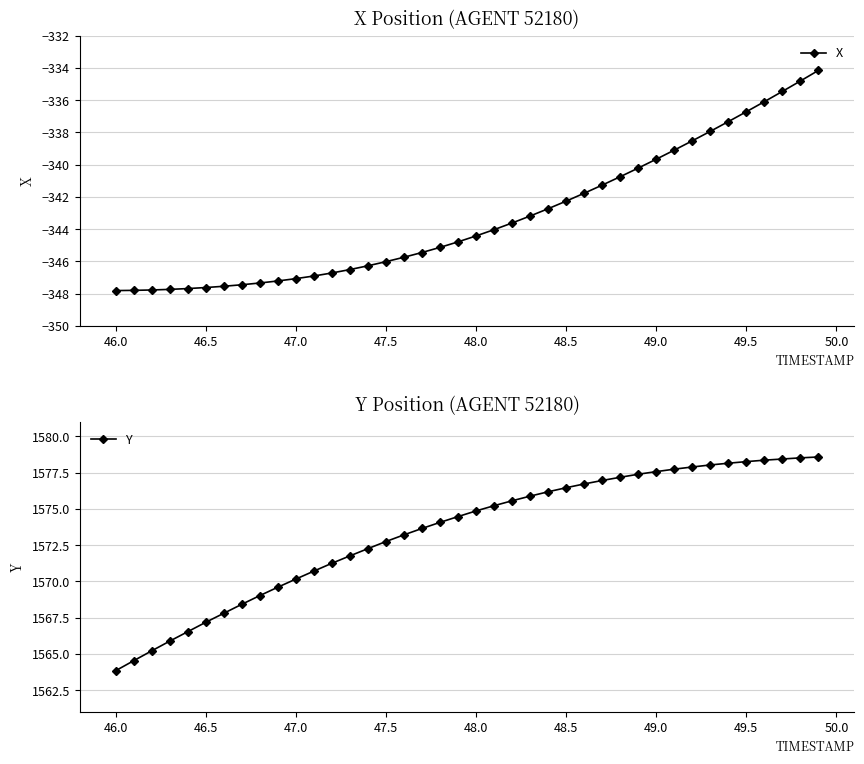

How many data points in X are above -344?

18